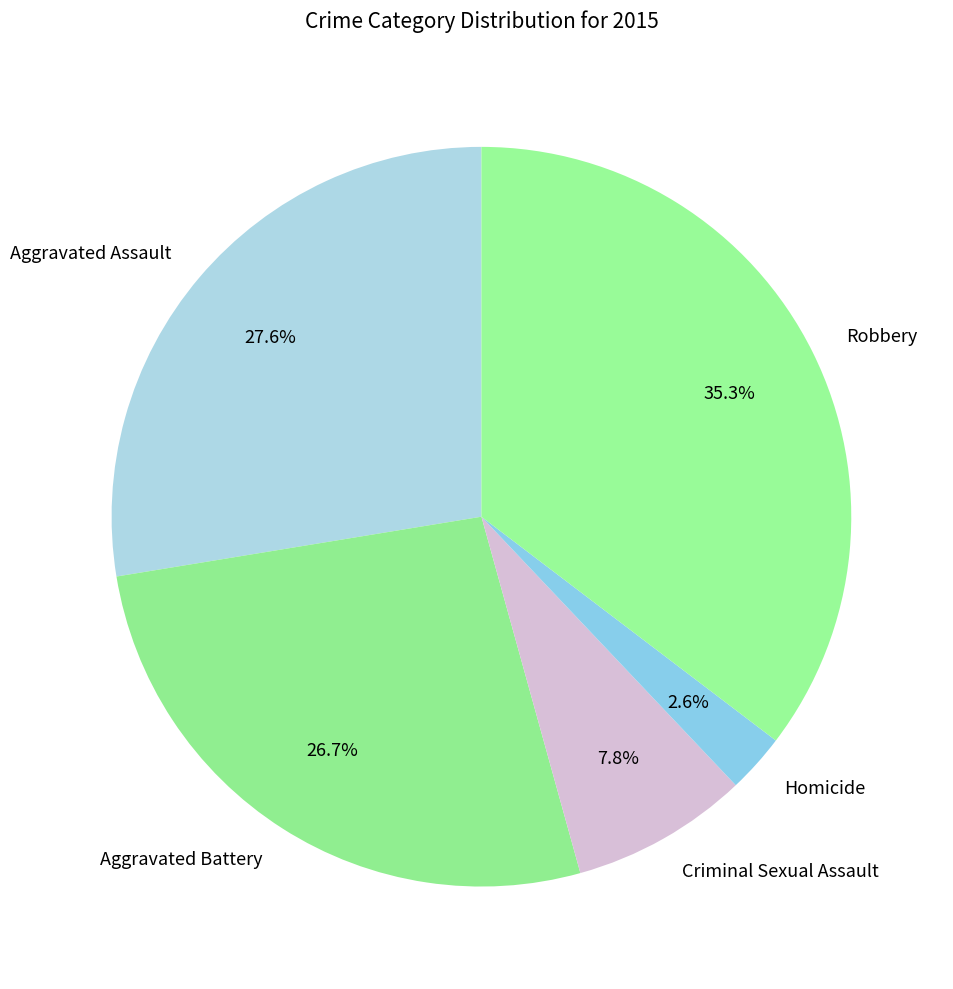

What is the total percentage of Robbery and Homicide?

37.9%